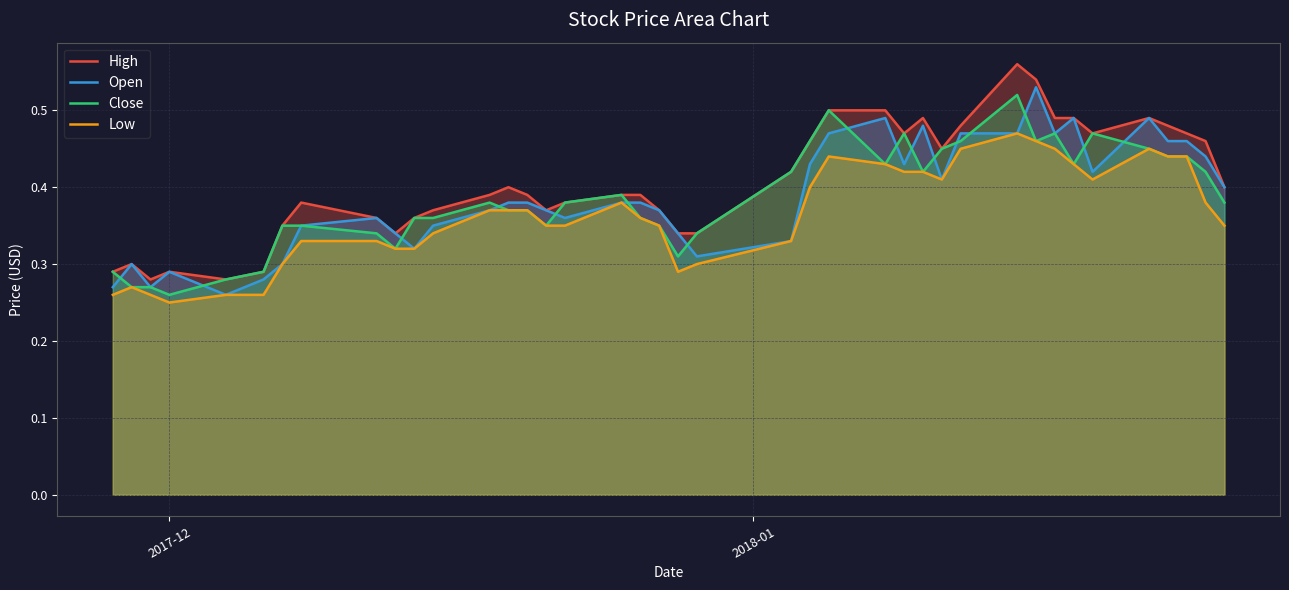

Count the Open values in the range 0 to 1.

40